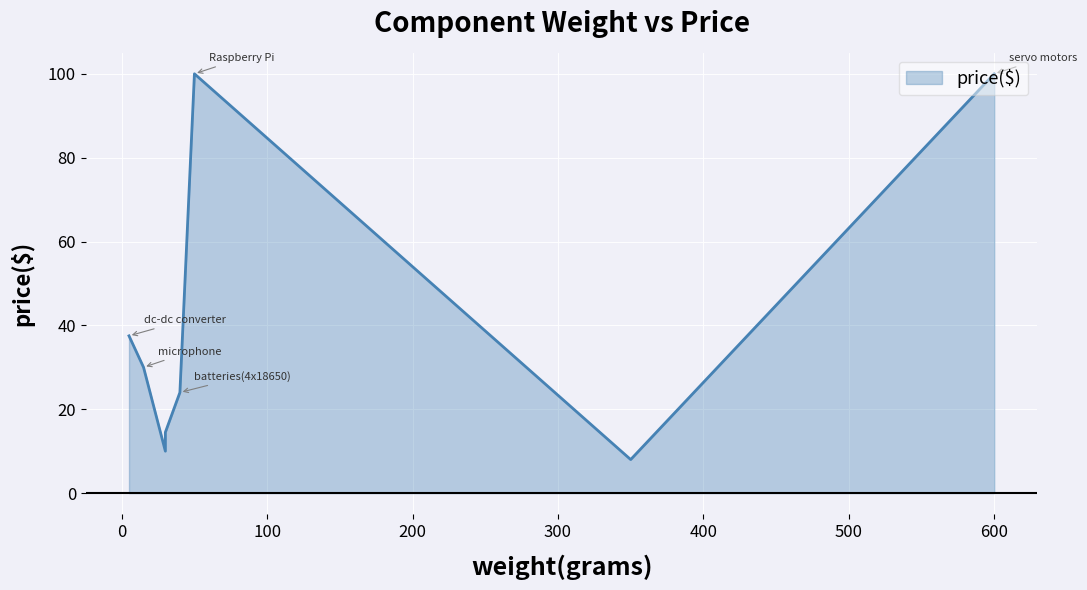

How many lines are shown in the chart?

1